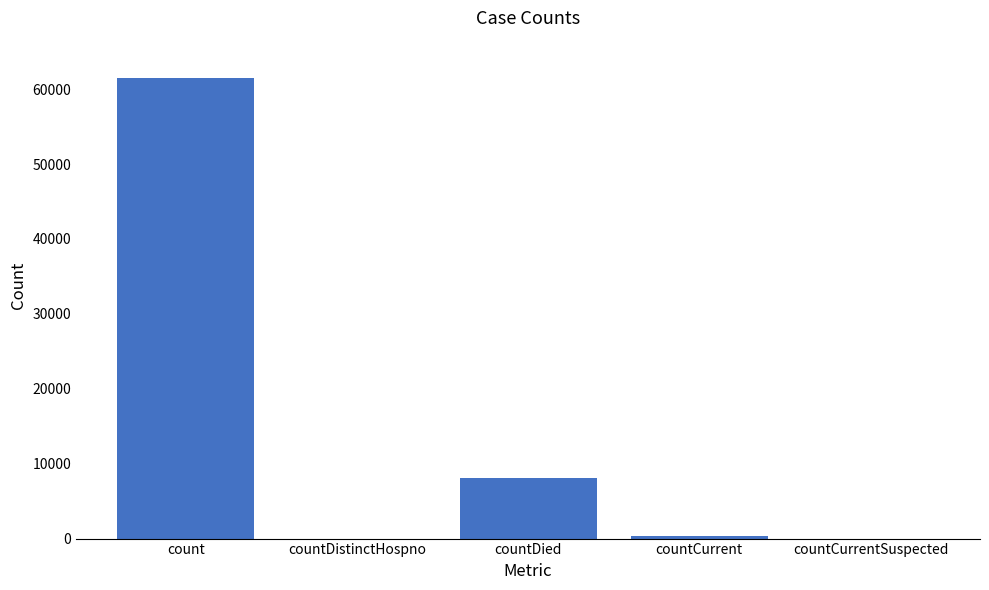

The value at countDied is 8086. True or false?

True